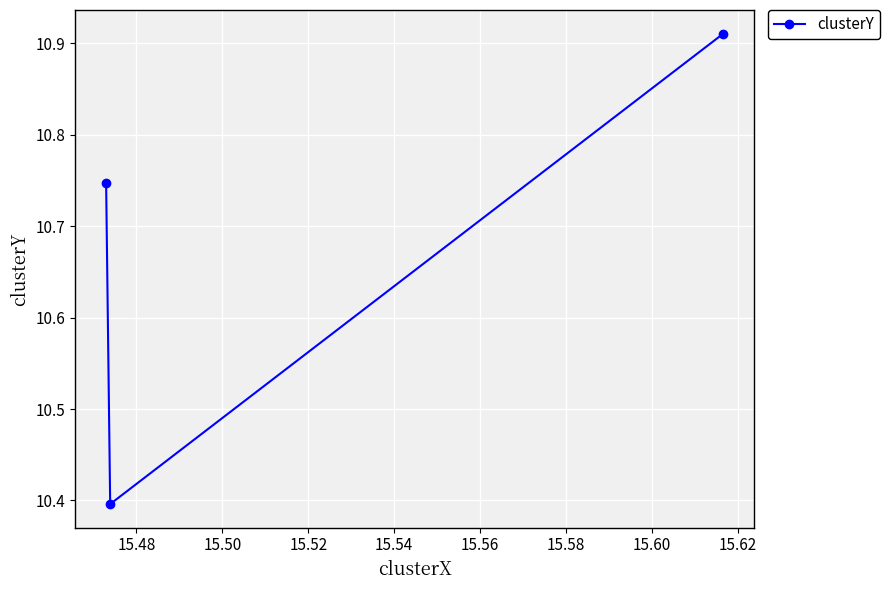

What is the smallest value displayed?

10.4